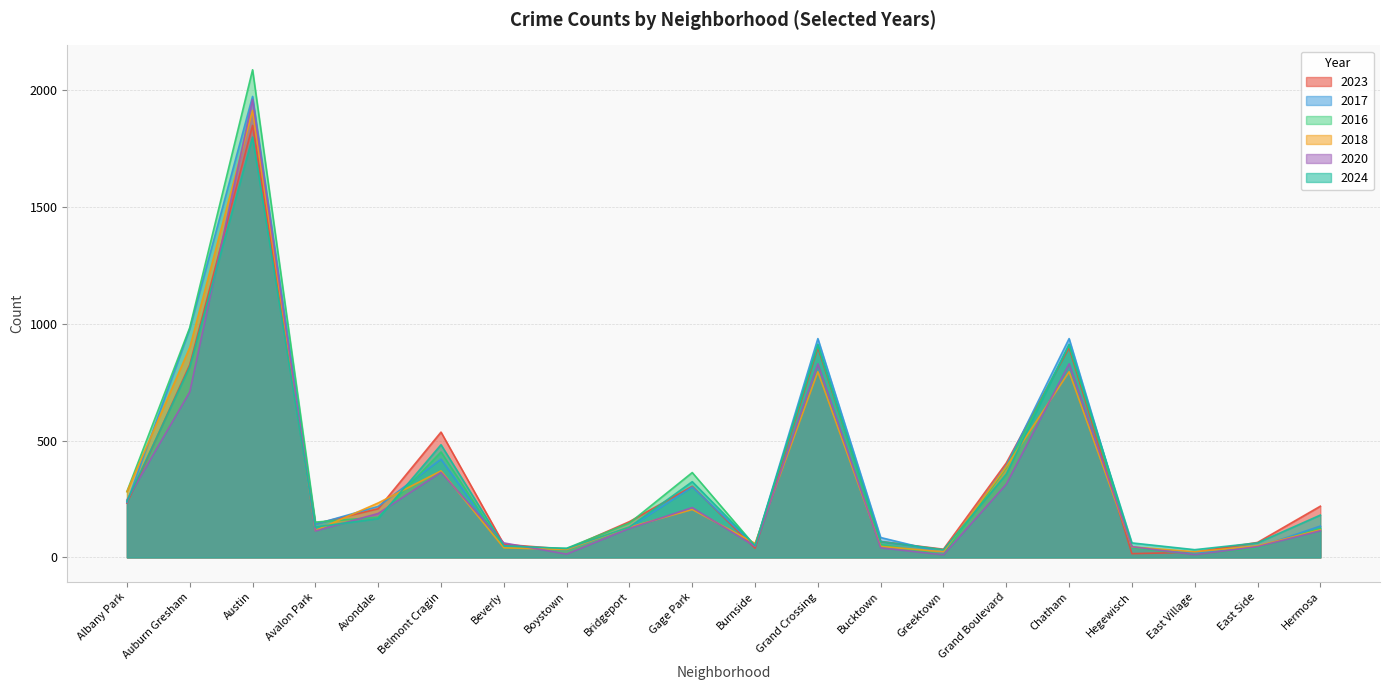

What position from the right is Bucktown?

8